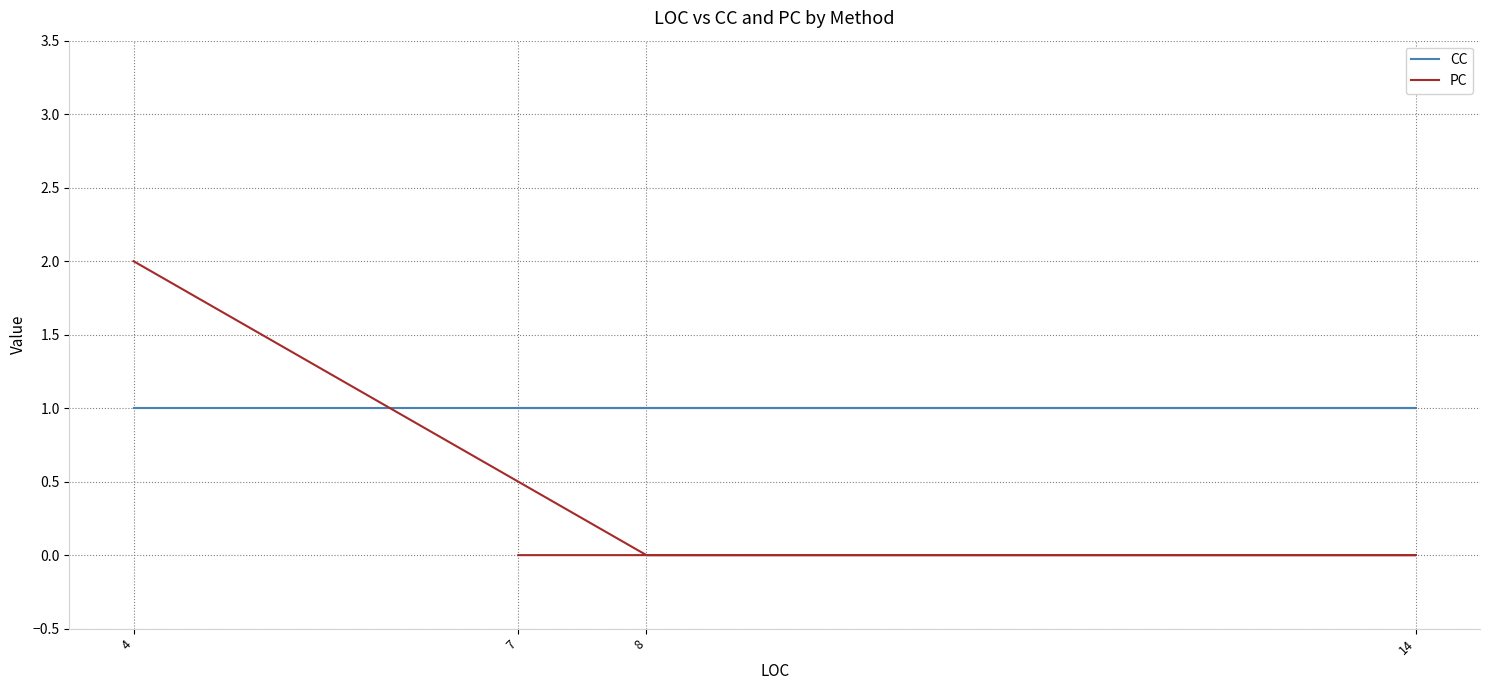

What is the greatest value displayed?

2